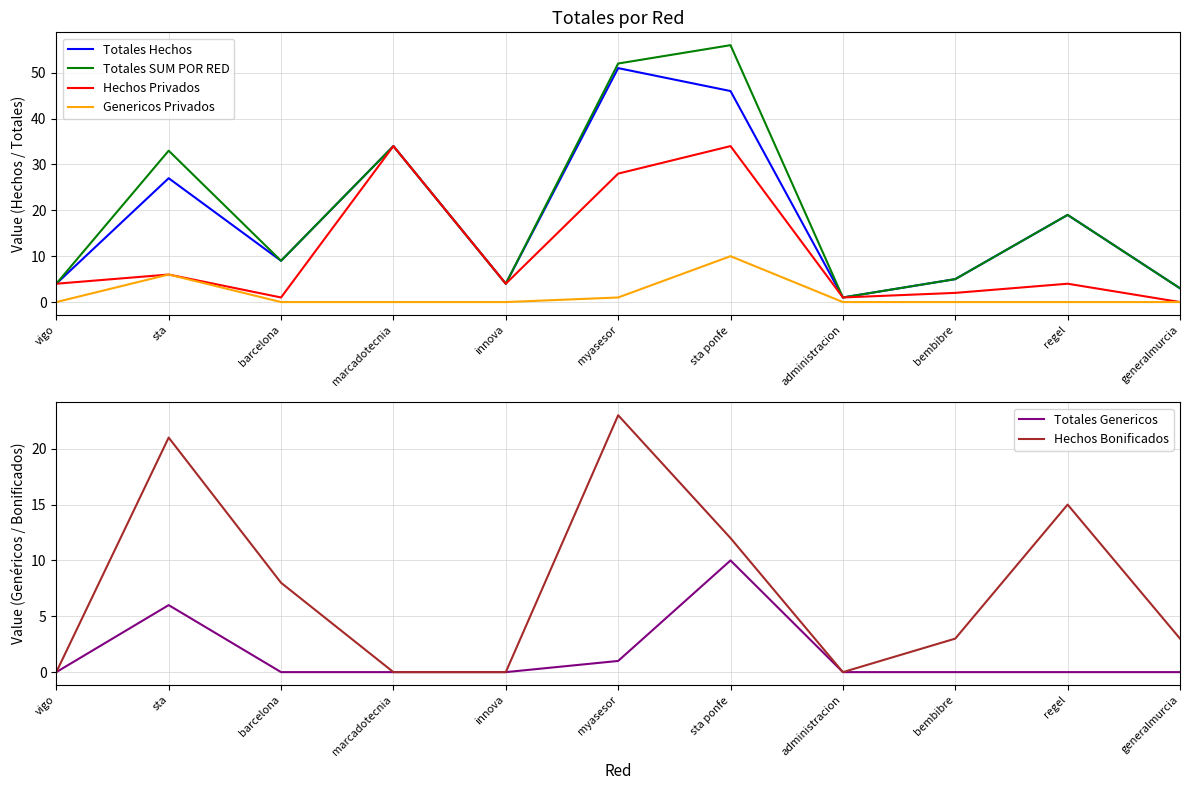

What is the label of the 4th point from the right?

administracion